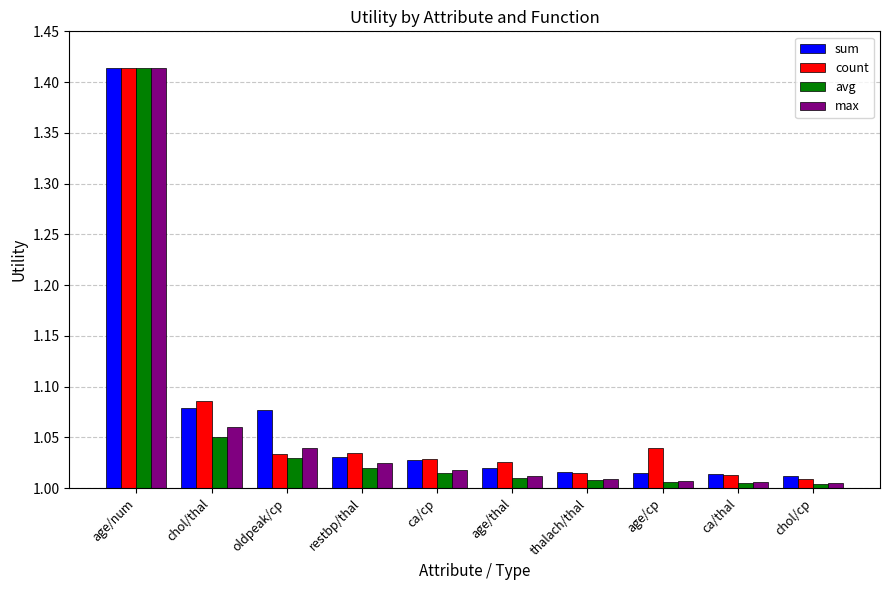

What is the total value across all series at oldpeak/cp?

4.2